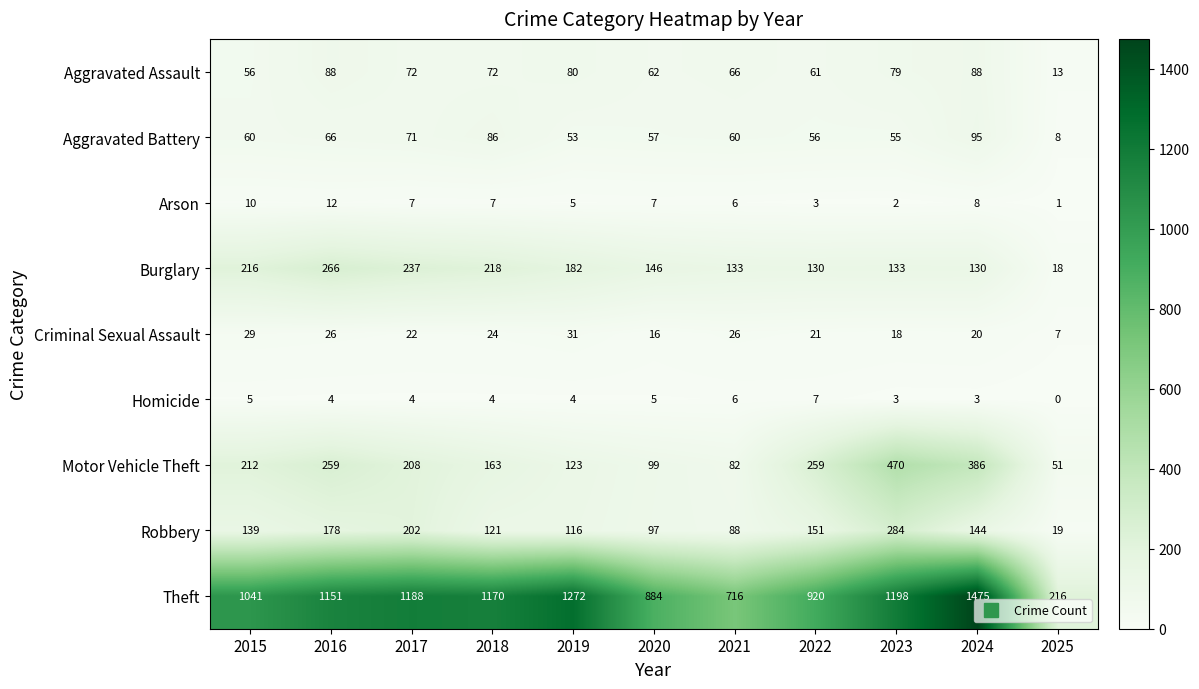

Which category has the lowest value in the Criminal Sexual Assault series?

2025